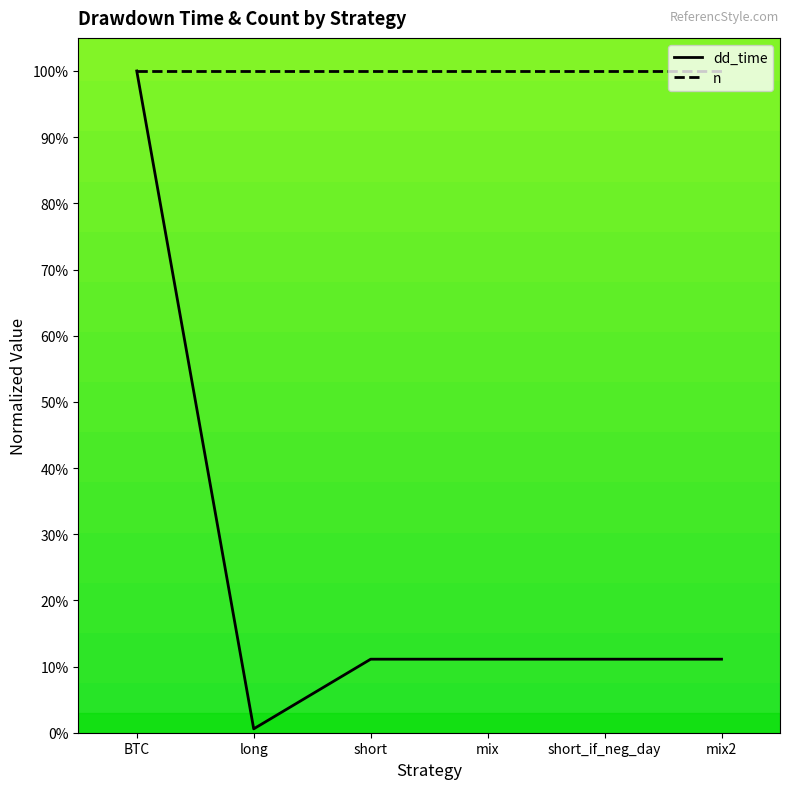

How many lines are shown in the chart?

2